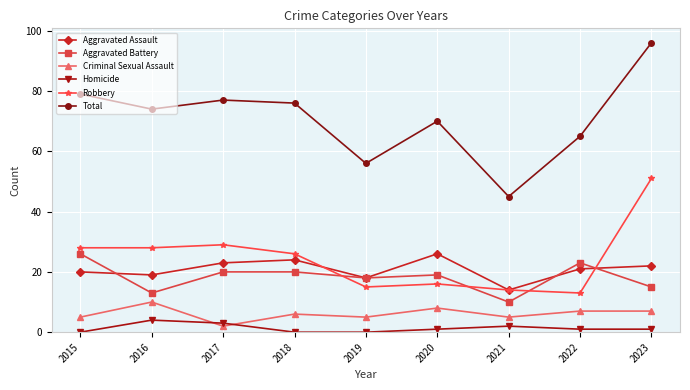

What is the difference between the second highest and second lowest values in the Aggravated Assault series?

6